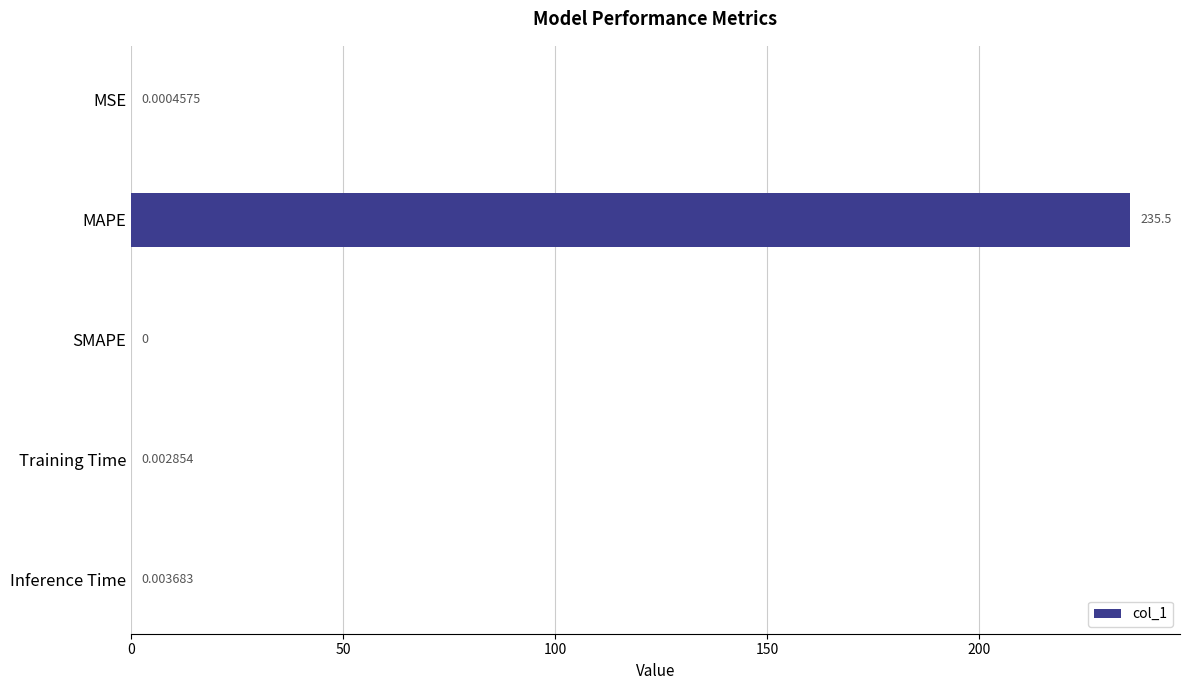

Which category has the highest value across all series?

MAPE